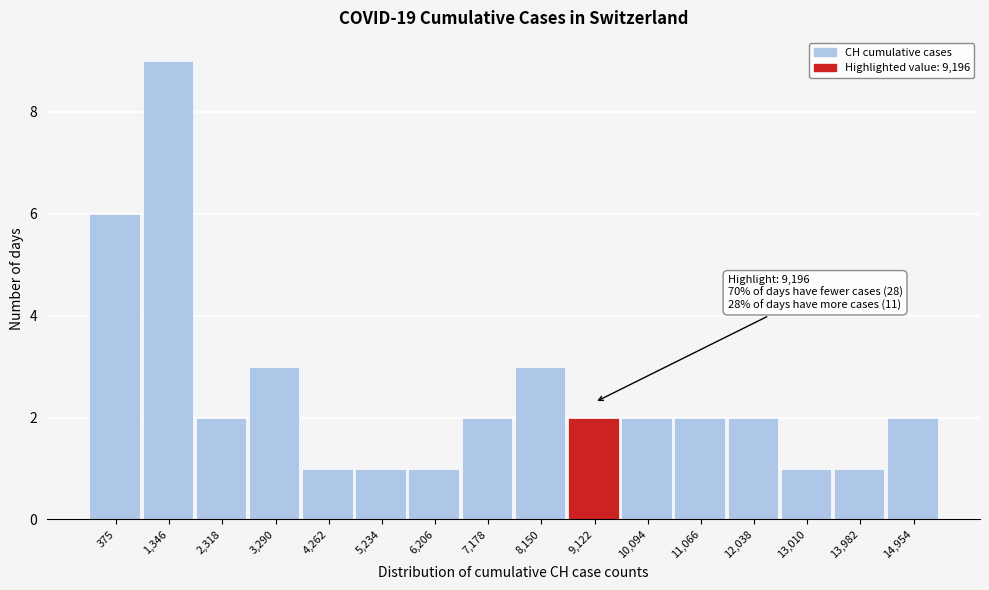

Reading left to right, extract all data points from this chart.

6	9	2	3	1	1	1	2	3	2	2	2	2	1	1	2